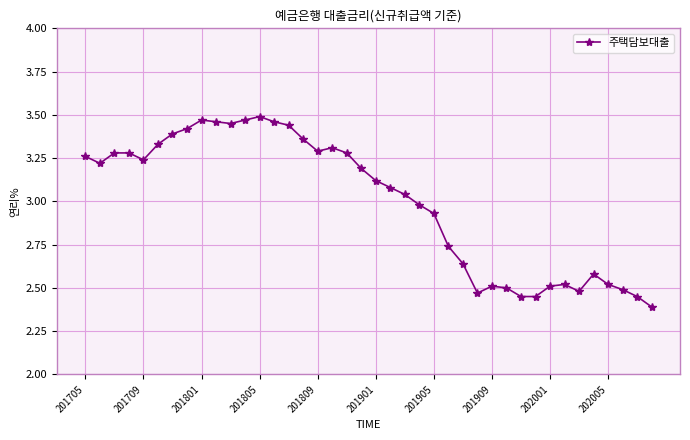

True or false: the data has more than 2 interior local peaks.

True